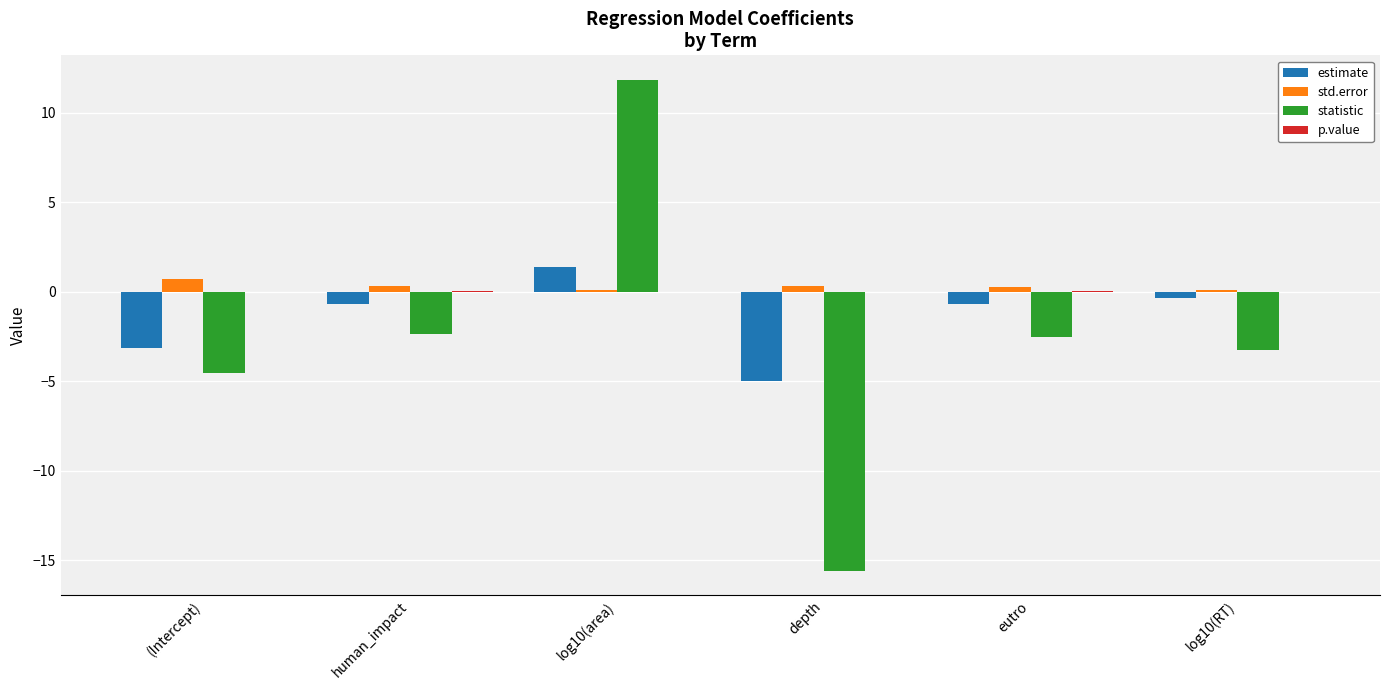

What is the sum of all std.error values?

1.8